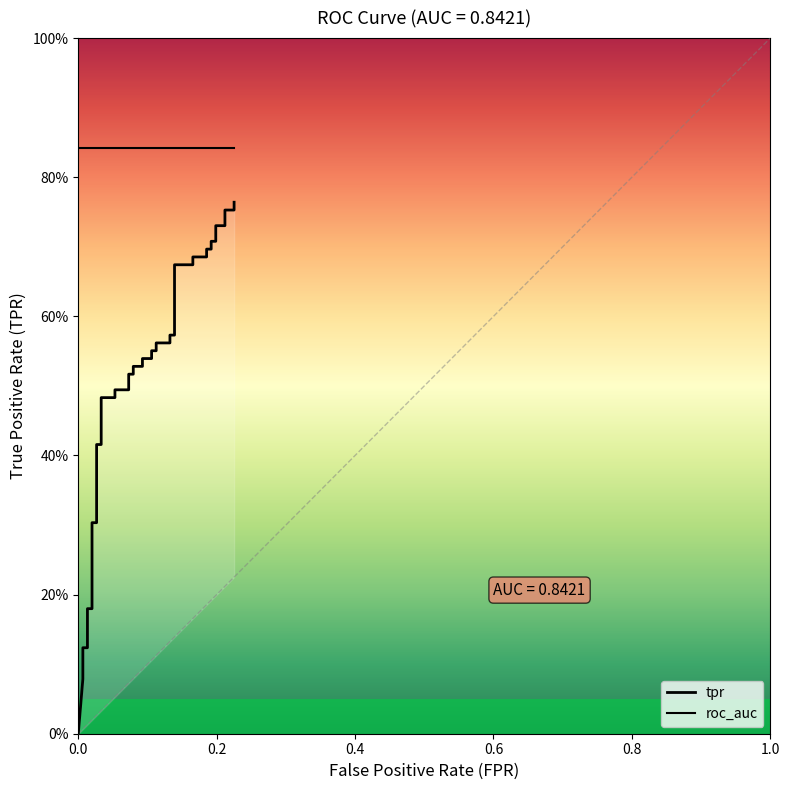

What is the difference between the maximum and minimum values in the tpr series?

0.8